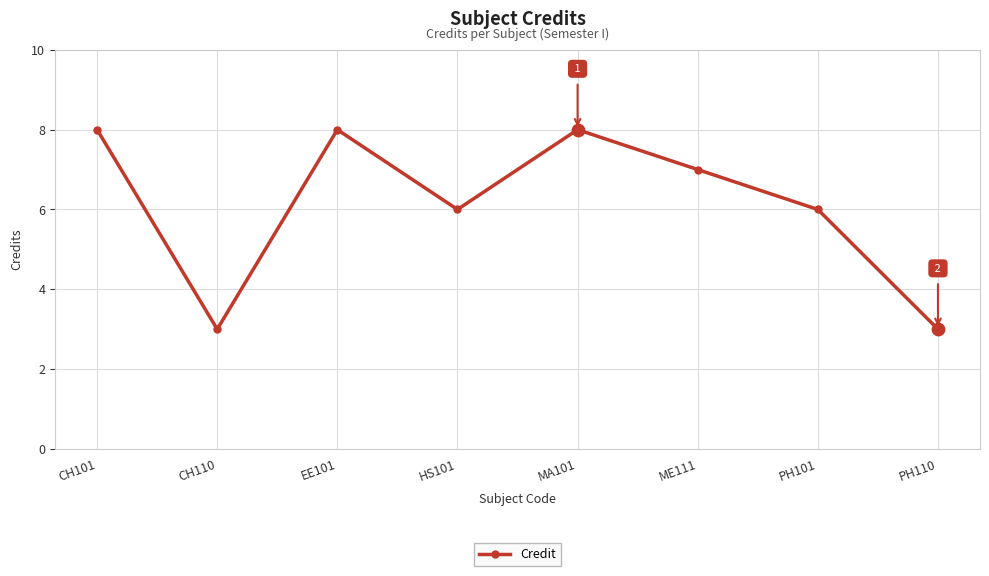

Approximately how many times larger is the value at PH101 compared to ME111?

0.9